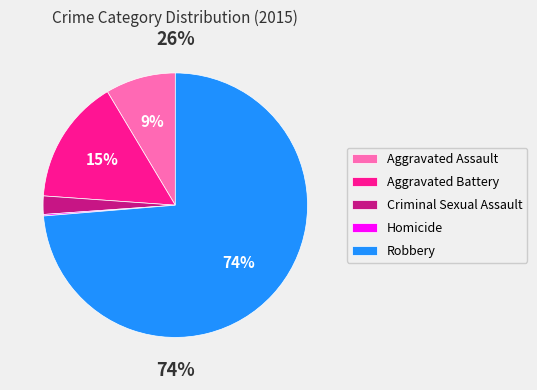

Do Aggravated Battery and Homicide together represent more than half of the pie?

No